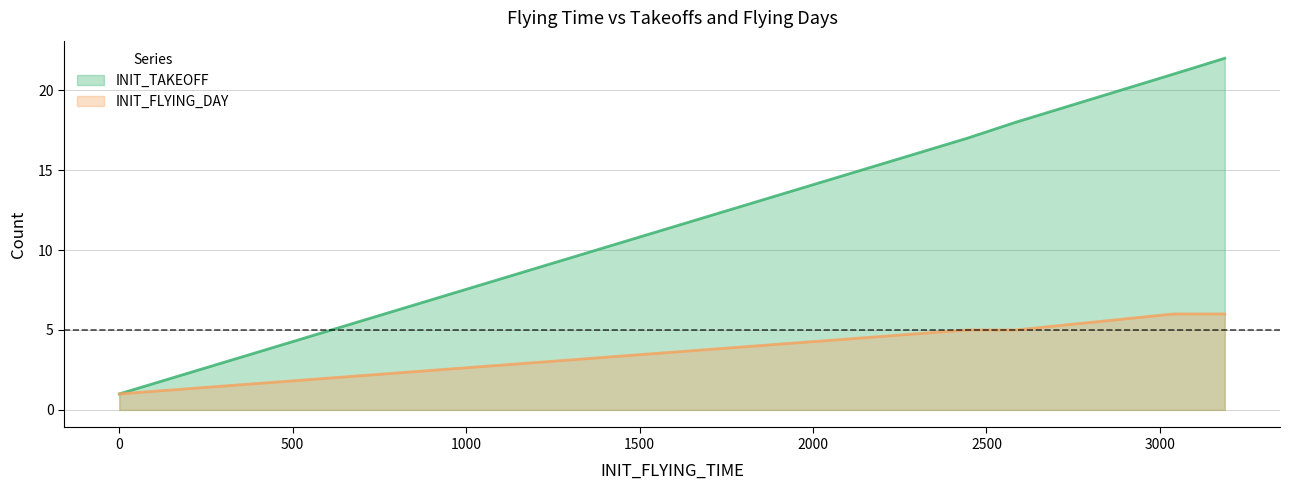

What is the total value across all series at 0?

2